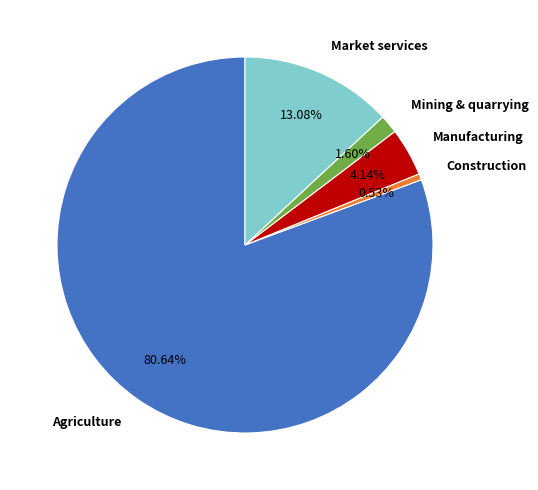

What is the ratio of the value at Manufacturing to the value at Market services?

0.3